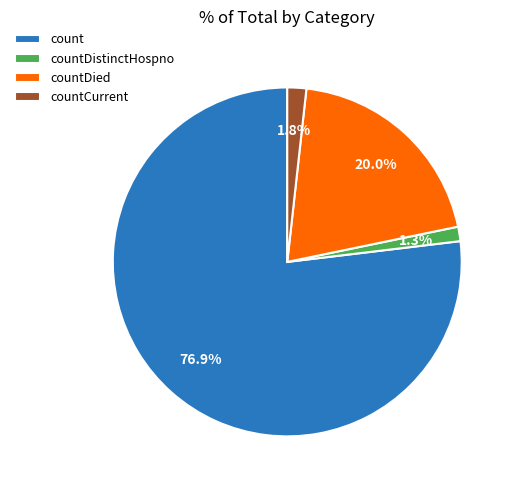

What is the ratio of the value at countDistinctHospno to the value at countDied?

0.1